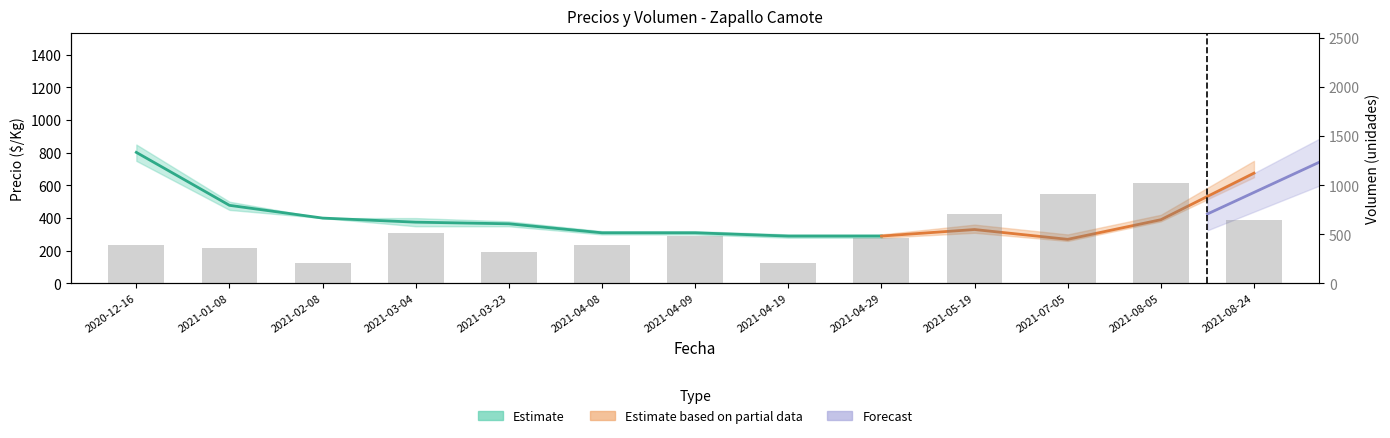

What is the difference between the second highest and second lowest values?

701